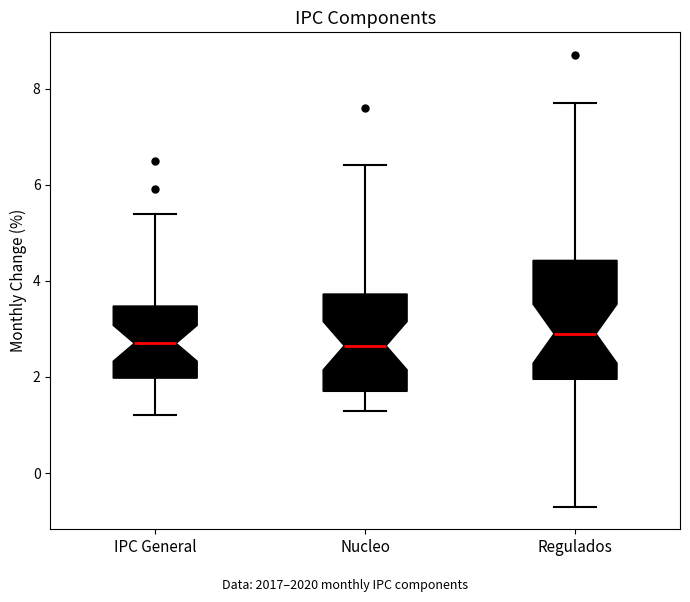

Reading left to right, transcribe this box plot: for each box, give where its median line is, the range the box spans, and where its two whiskers end, as read against the y-axis. The values are not printed on the chart, so give them approximately, as read against the axis.

IPC General: median 2.8, box 2.0 to 3.4, whiskers 1.2 to 5.4
Nucleo: median 2.6, box 1.8 to 3.8, whiskers 1.4 to 6.4
Regulados: median 3.0, box 2.0 to 4.4, whiskers -0.6 to 7.8